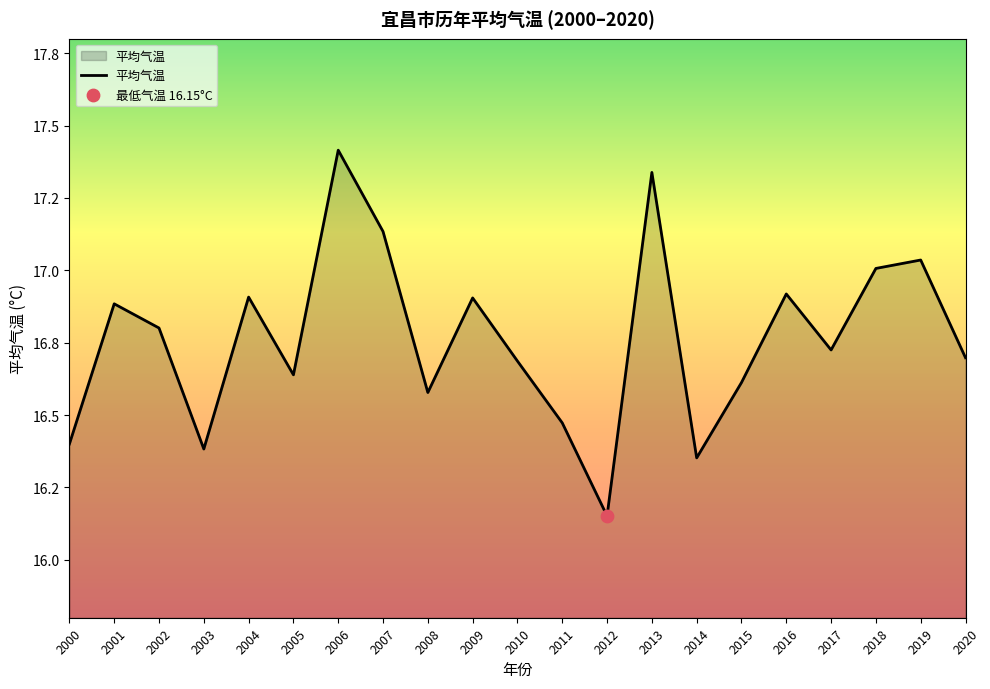

Between 2016 and 2002, which is larger?

2016